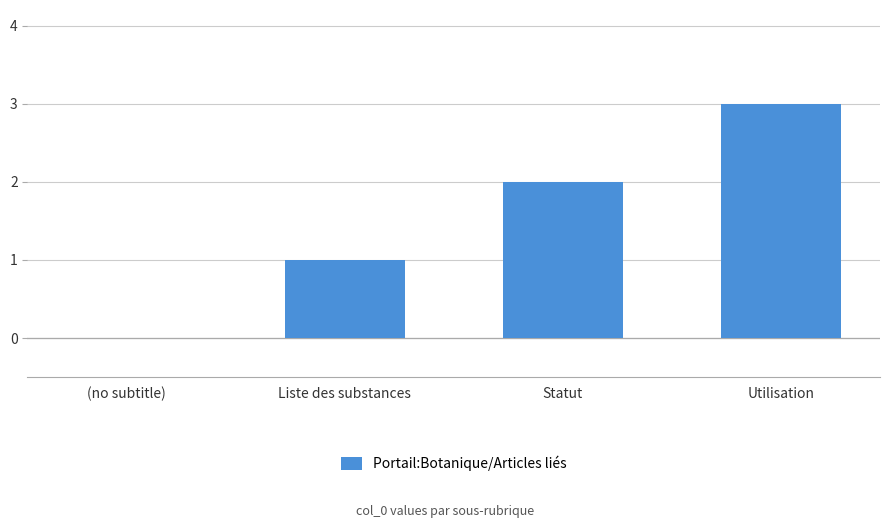

Which category has the highest value across all series?

Utilisation